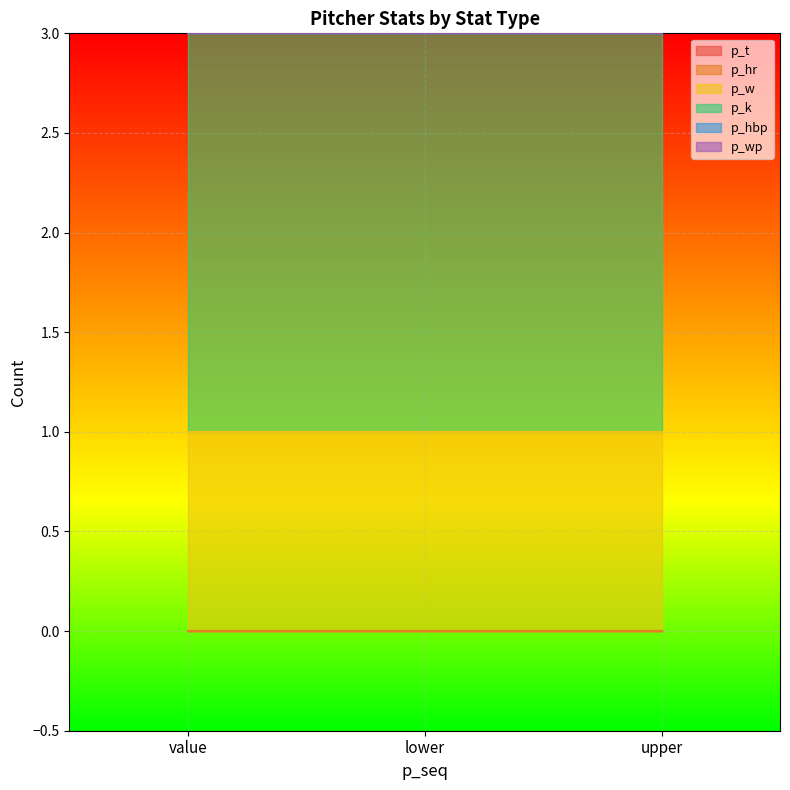

What is the value of the p_w point at the 2nd from the left?

1